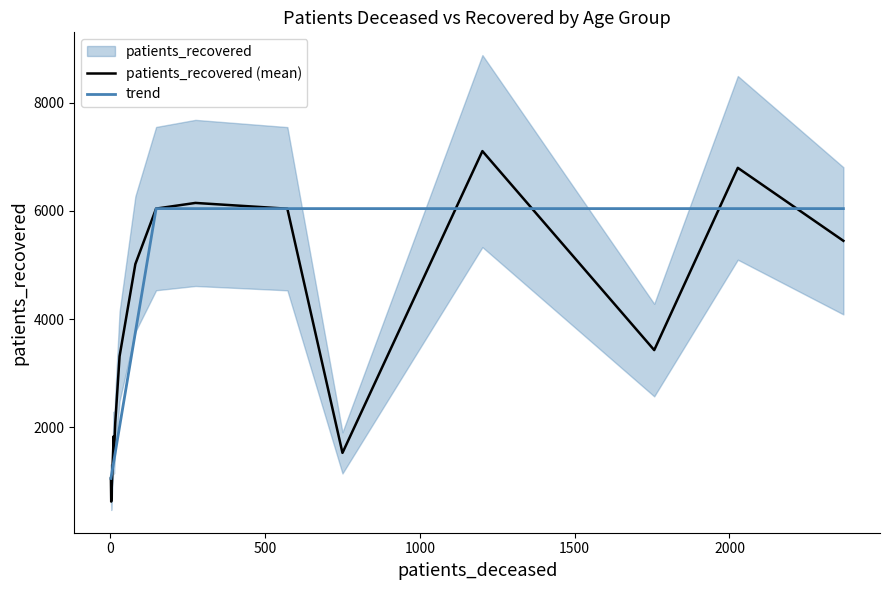

What is the maximum value for trend?

6043